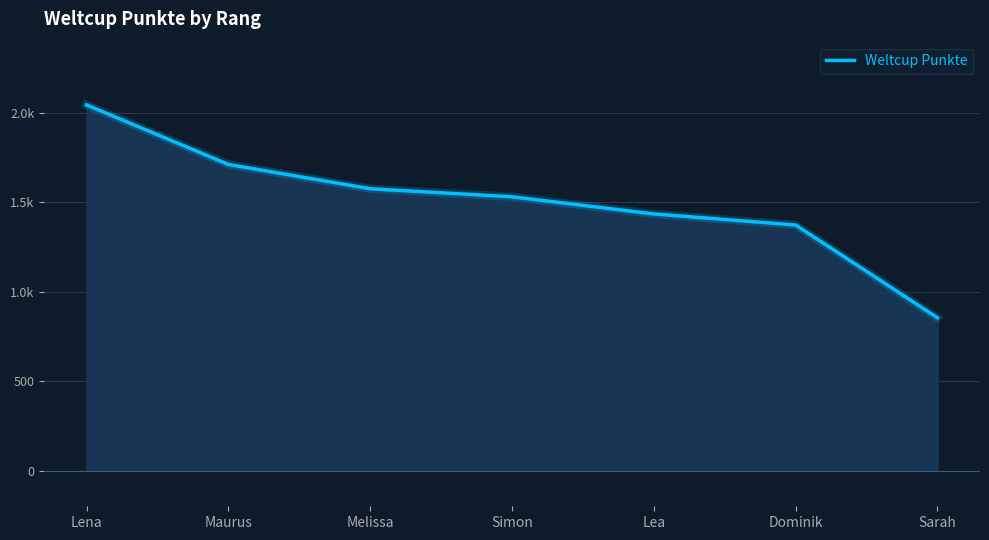

Does the chart display data point markers on the line(s)?

No